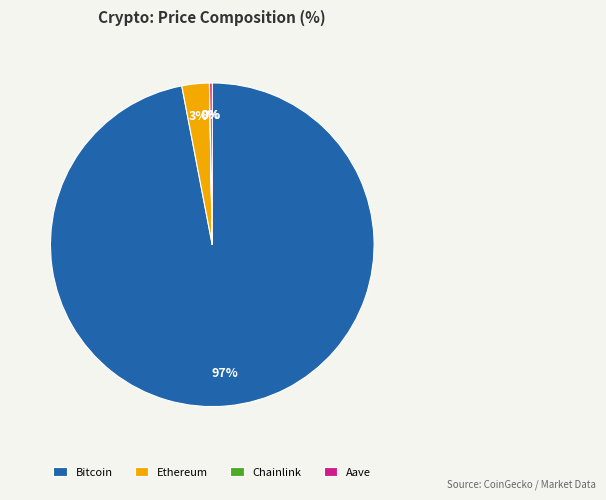

To the nearest percent, what percentage of the pie is Ethereum?

3%